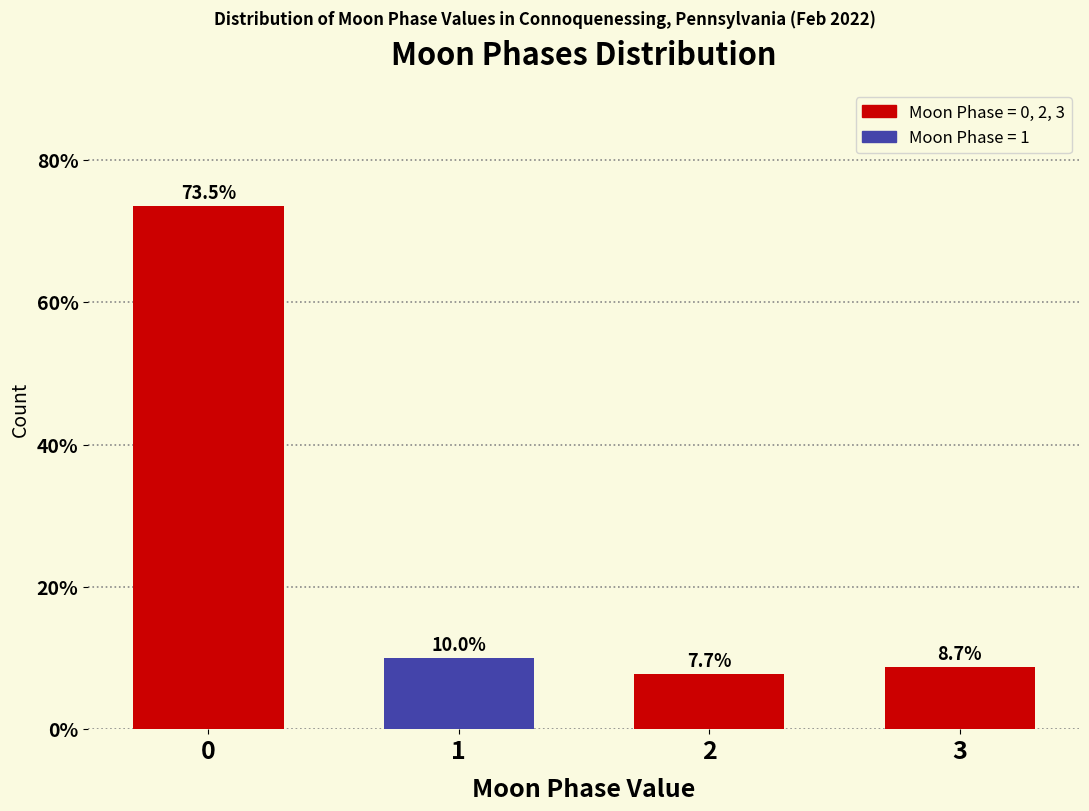

Reading right to left, list all the values displayed in this chart.

3=8.7	2=7.7	1=10.0	0=73.5